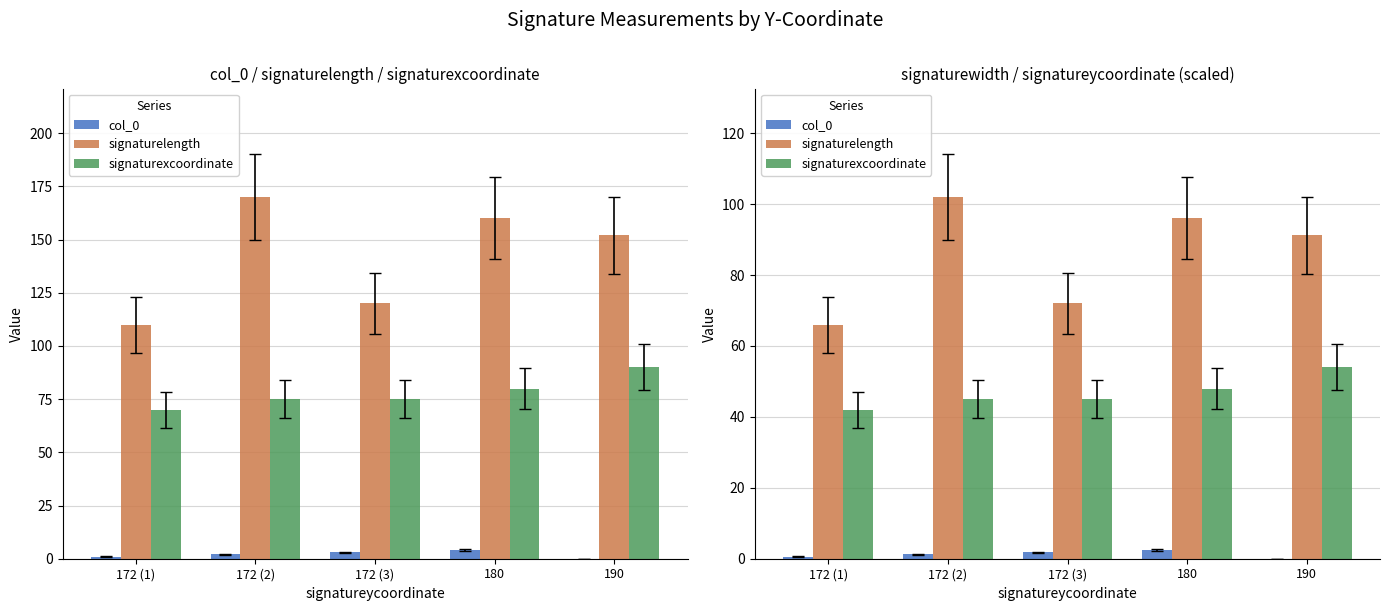

At how many categories does at least one series exceed 24?

5